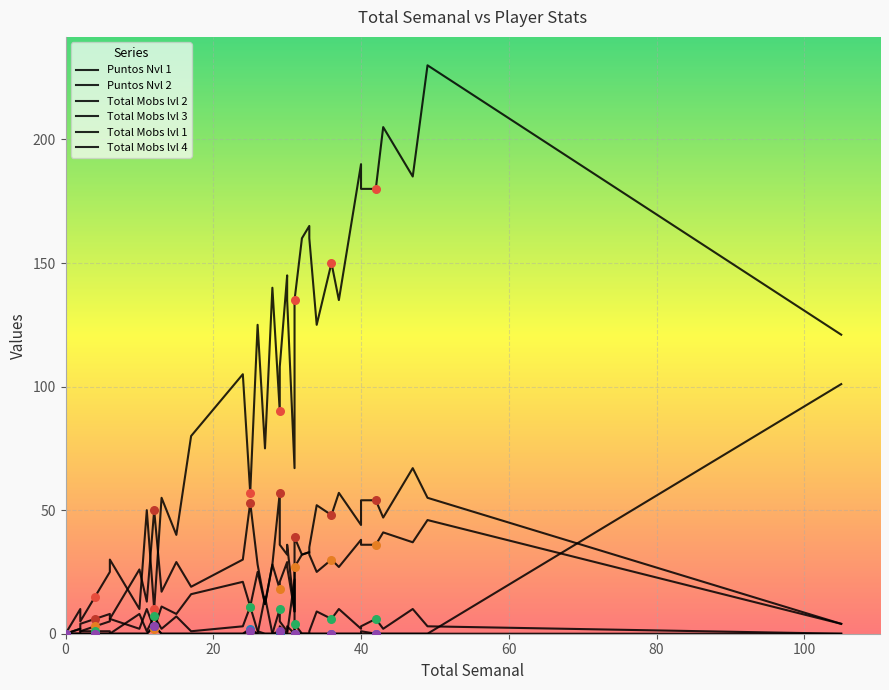

Is the value of Total Mobs lvl 2 at 12 greater than the value of Puntos Nvl 2 at 21?

No